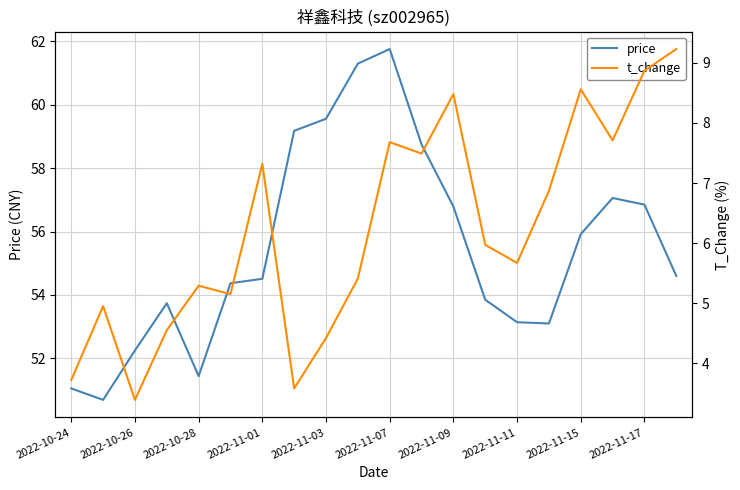

The price series shows 84.7 at 2022-11-15. True or false?

False